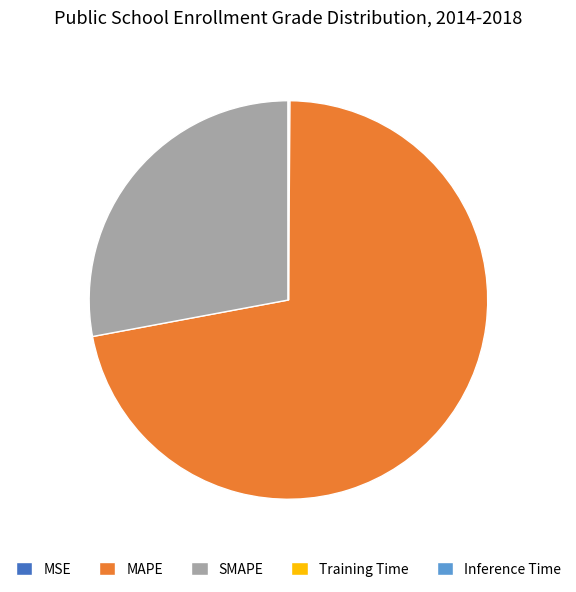

Is the sum of MAPE and SMAPE greater than half?

Yes